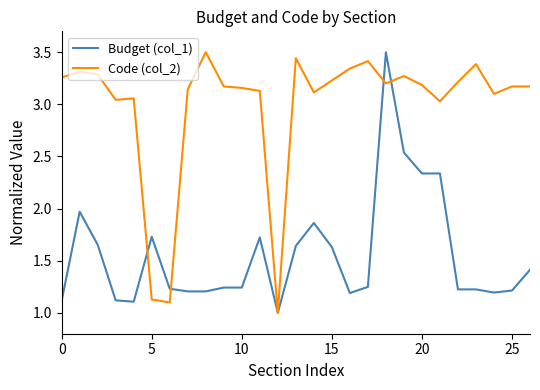

Which series has the largest total across all categories?

Code (col_2)